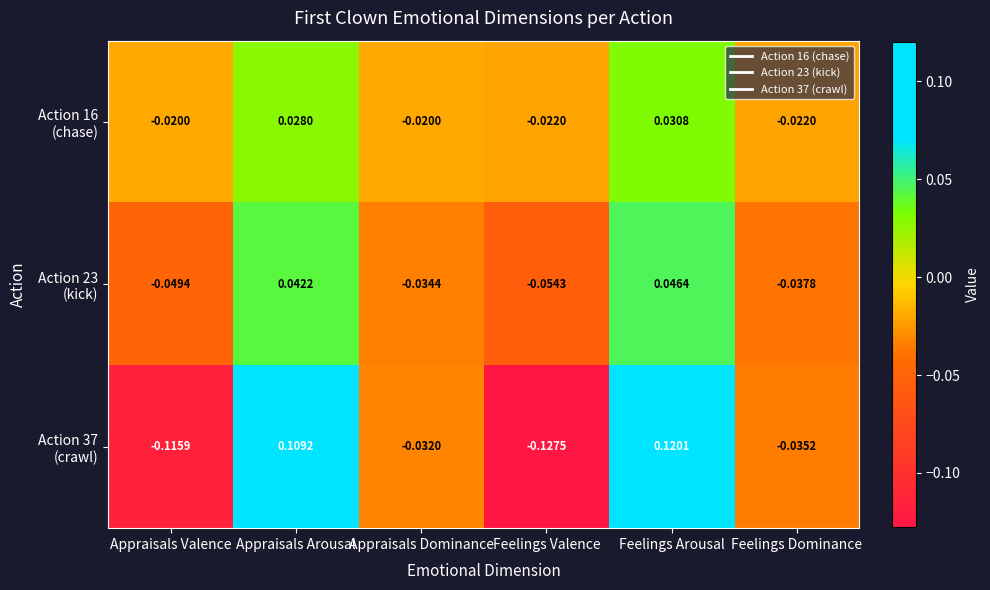

Which label corresponds to the smallest value in the chart?

Feelings Valence